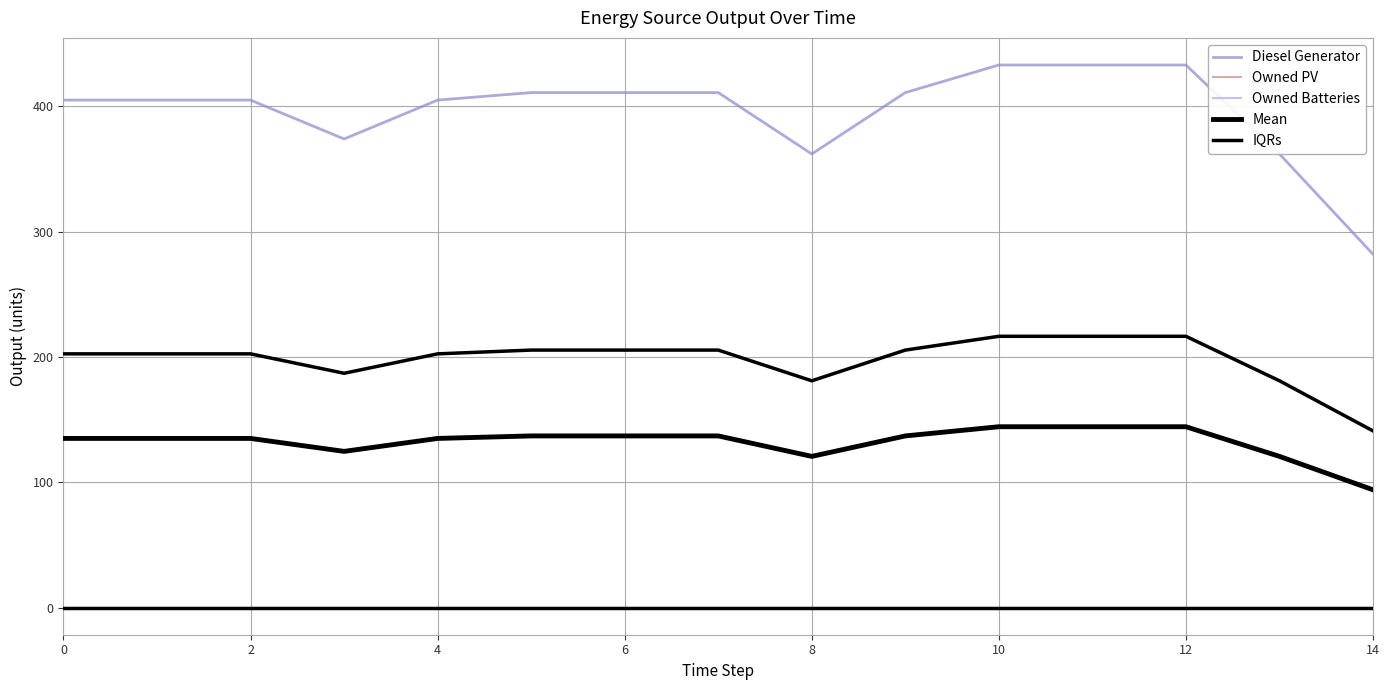

True or false: Owned PV has more than 1 interior local peaks.

False